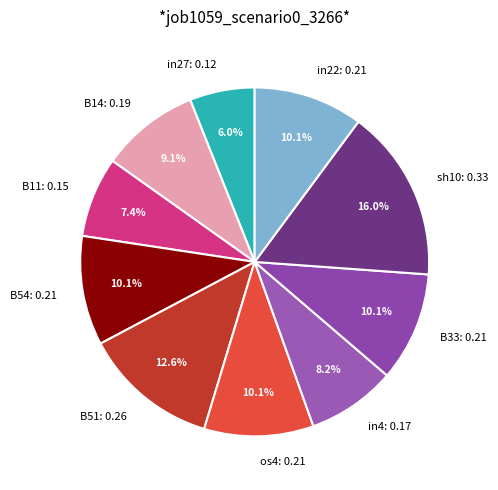

True or false: sh10 accounts for 4% of the total.

False